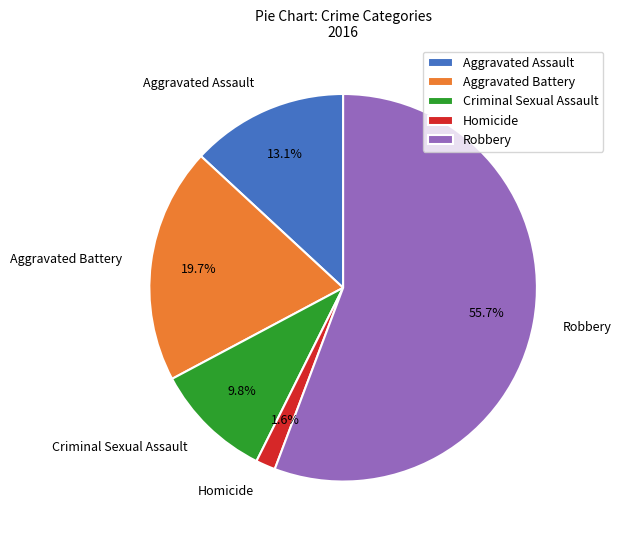

What percentage is the Homicide slice, to the nearest percent?

2%